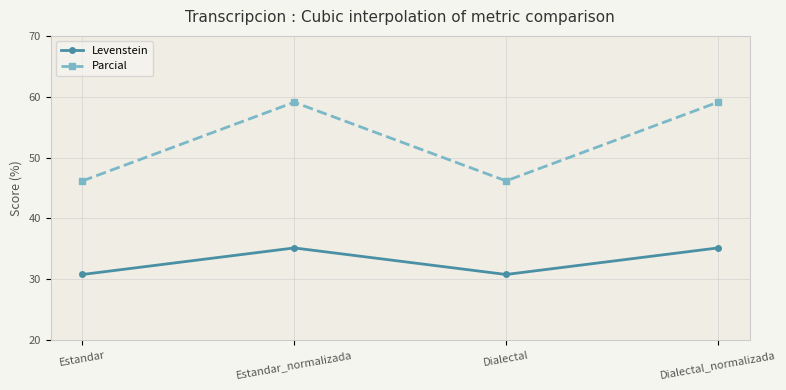

Which series has the largest total across all categories?

Parcial